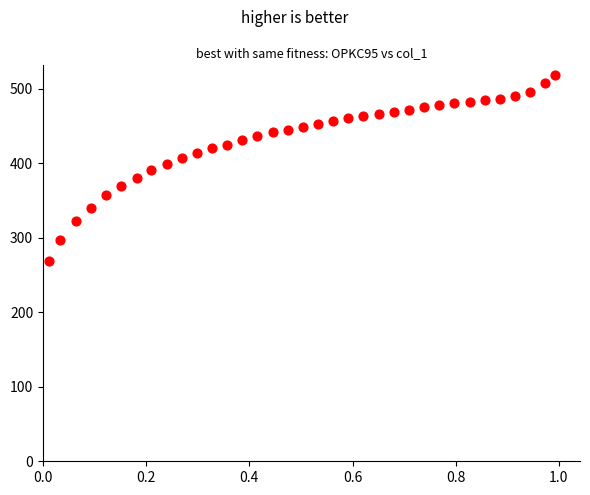

What is the range of X values (max minus min)?

1.0